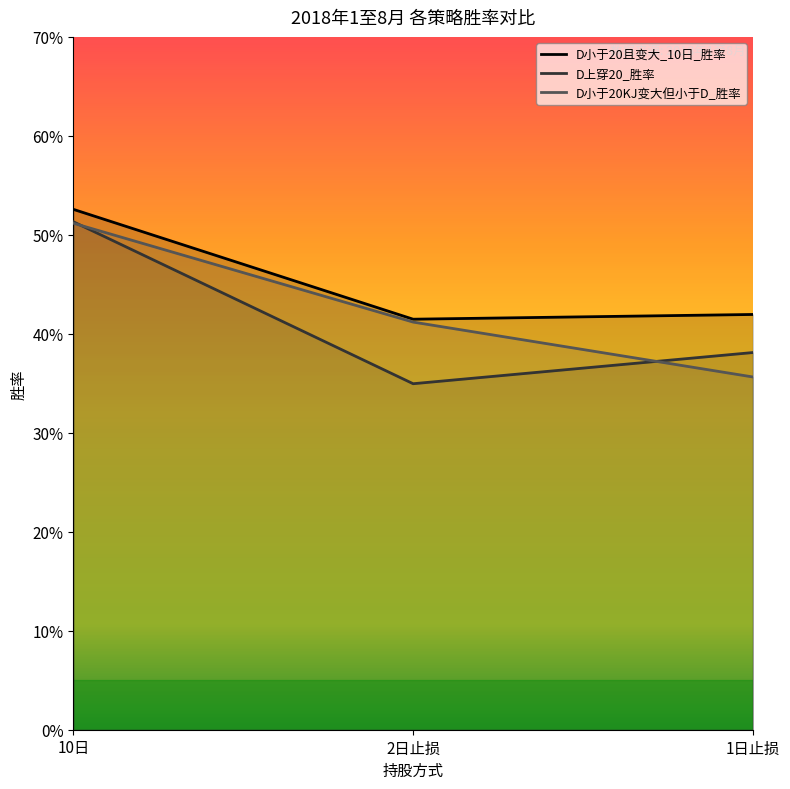

Reading left to right, extract all data points from this chart.

D小于20且变大_10日_胜率: 10日=0.5	2日止损=0.4	1日止损=0.4
D上穿20_胜率: 10日=0.5	2日止损=0.3	1日止损=0.4
D小于20KJ变大但小于D_胜率: 10日=0.5	2日止损=0.4	1日止损=0.4